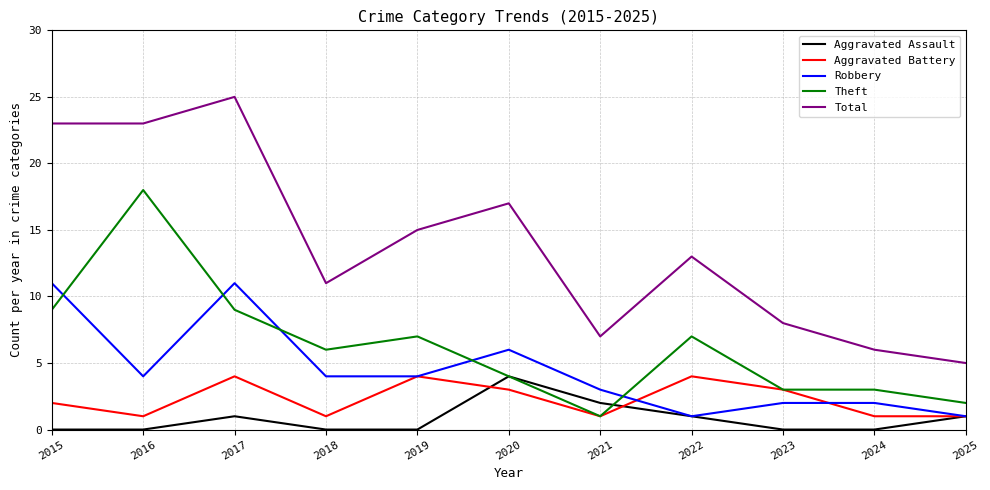

True or false: Aggravated Battery and Total cross at least once.

False